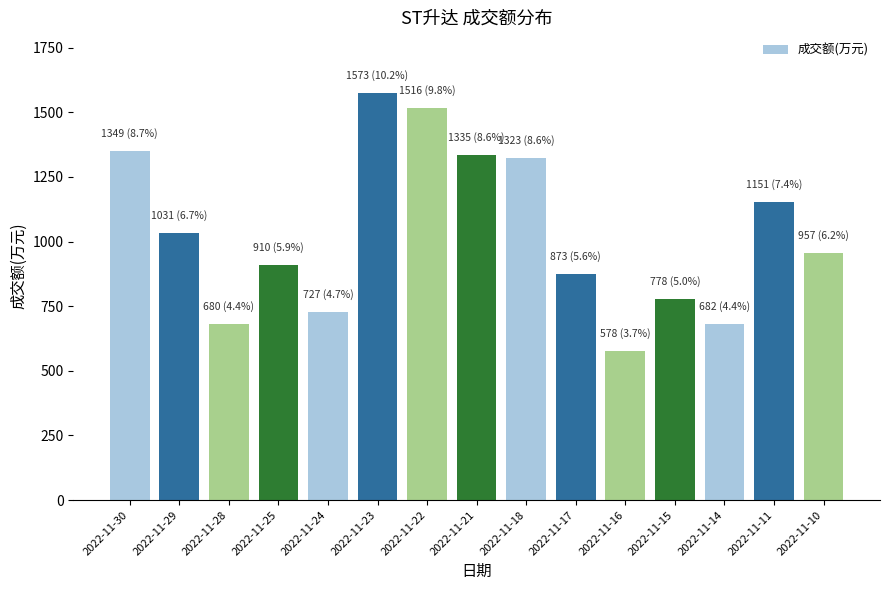

What is the maximum value shown in the chart?

1573